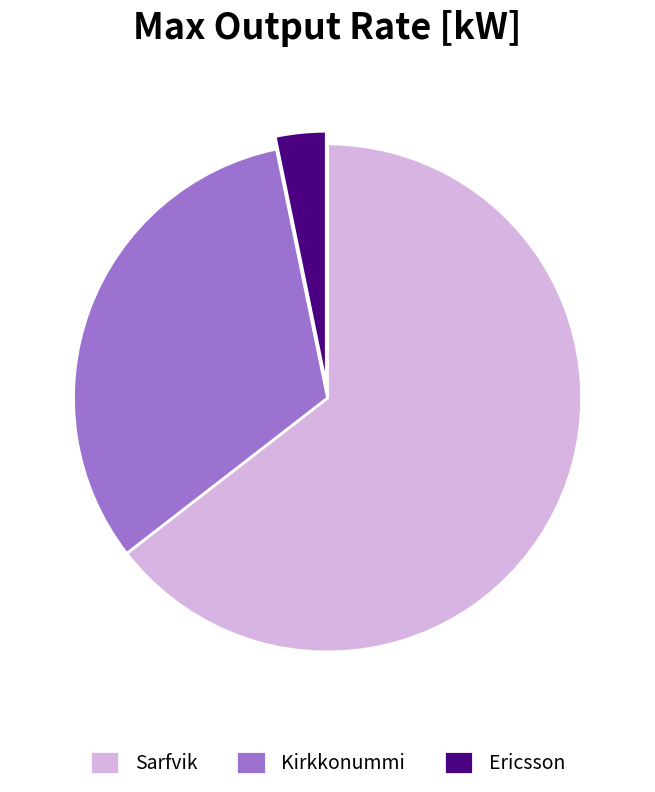

Does Sarfvik account for over 50% of the chart?

Yes